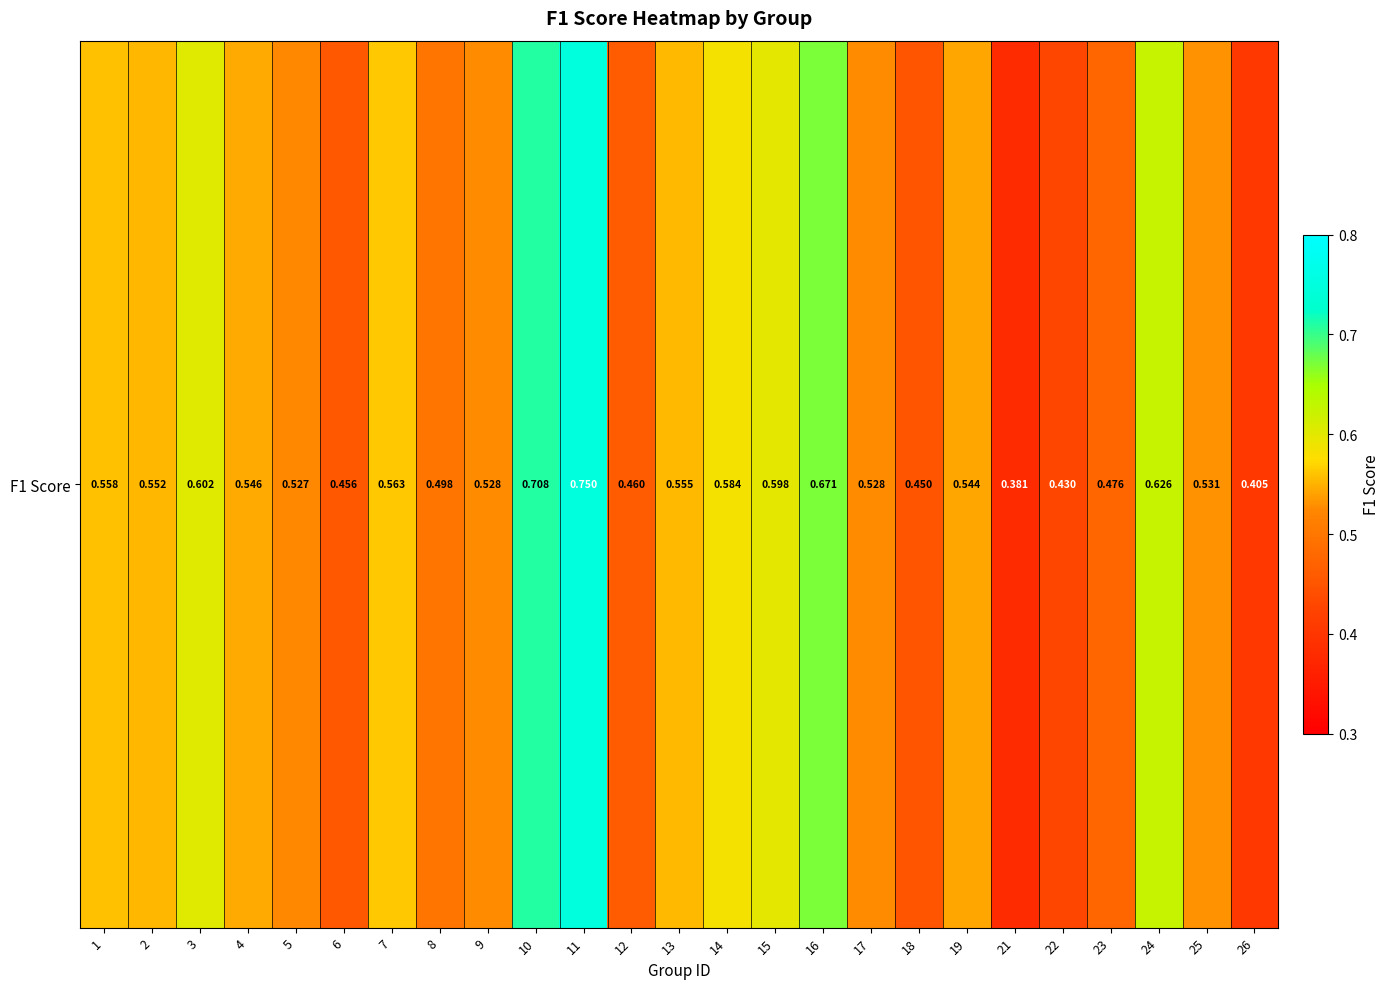

Reading left to right, list all the values displayed in this chart.

0.6	0.6	0.6	0.5	0.5	0.5	0.6	0.5	0.5	0.7	0.8	0.5	0.6	0.6	0.6	0.7	0.5	0.5	0.5	0.4	0.4	0.5	0.6	0.5	0.4